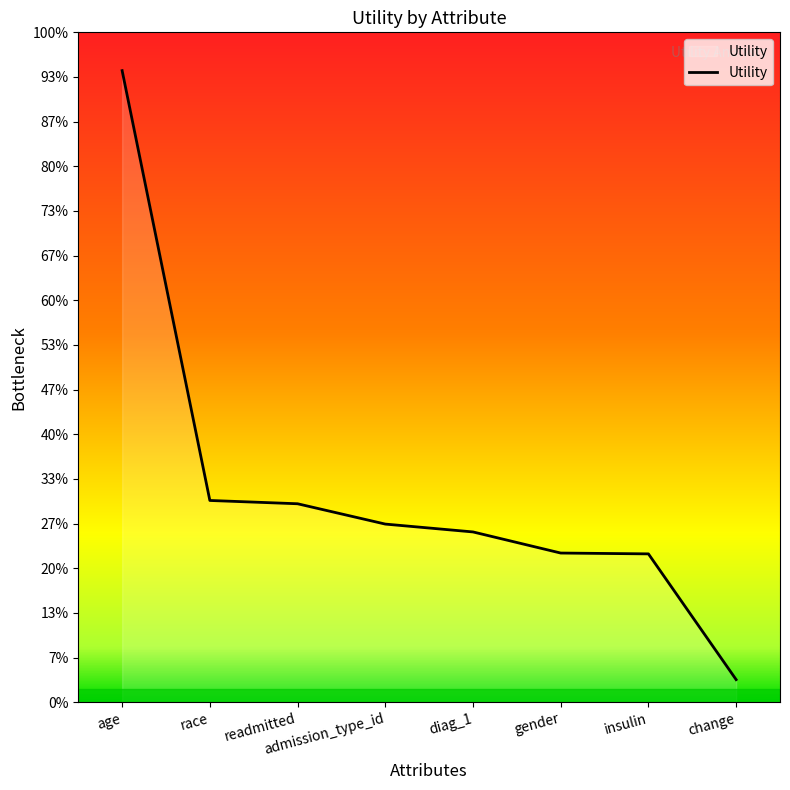

Does the chart have visible grid lines?

No